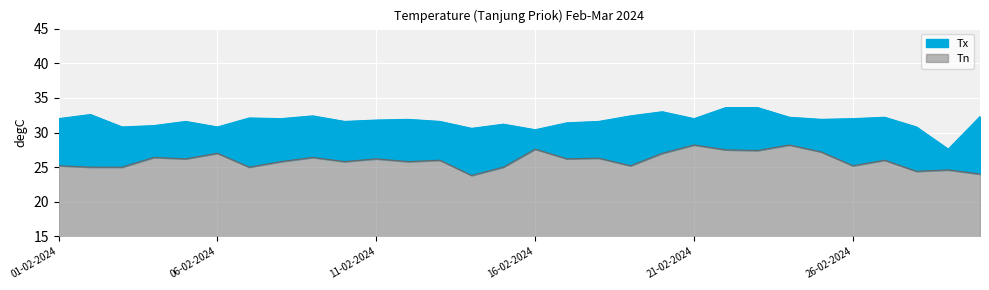

True or false: Tn and Tx intersect in this chart.

False